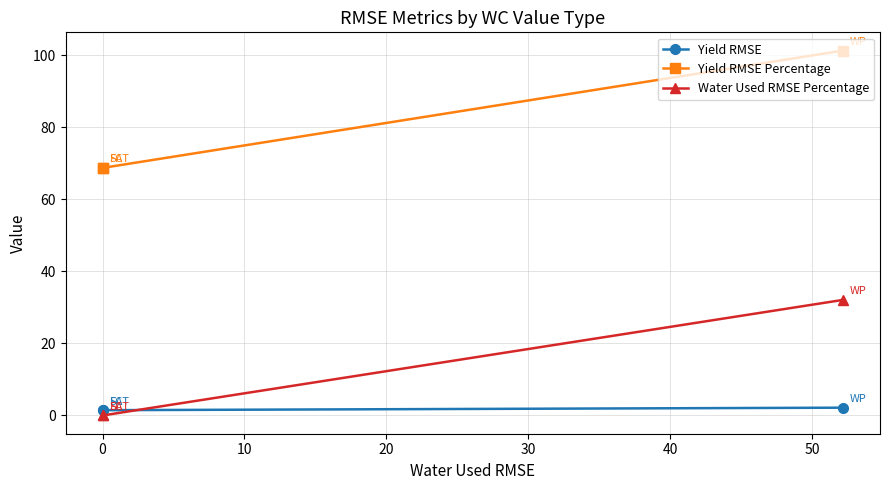

What is the lowest value of the Yield RMSE series?

1.5